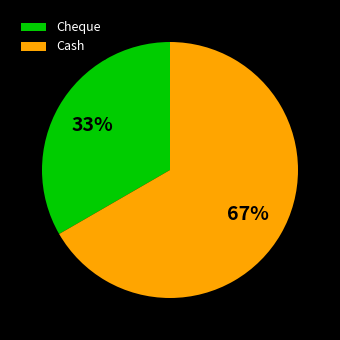

What is the smallest slice in the pie chart?

Cheque